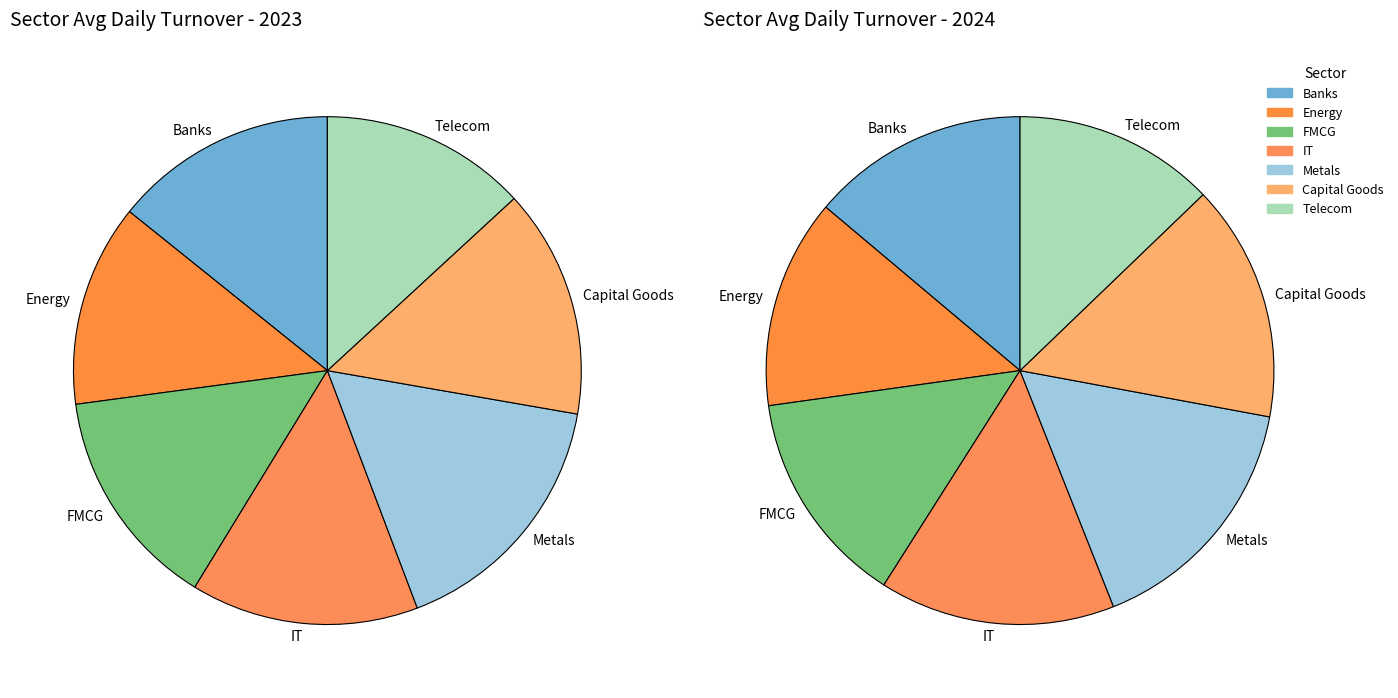

What is the ratio of the value at Energy to the value at Metals?

0.8